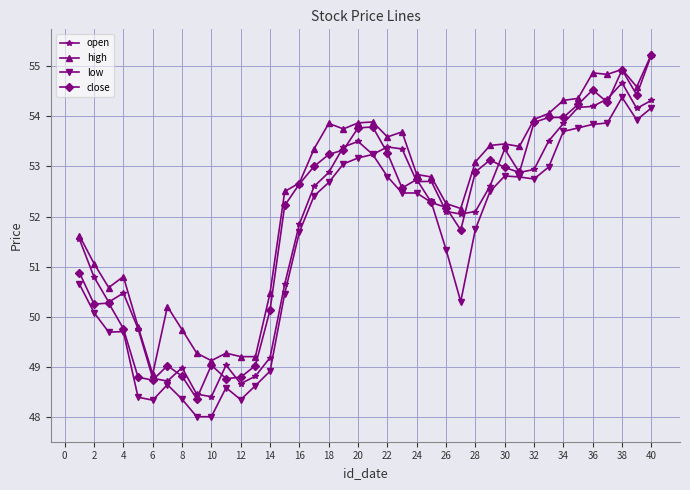

Which series has the widest spread of values?

close